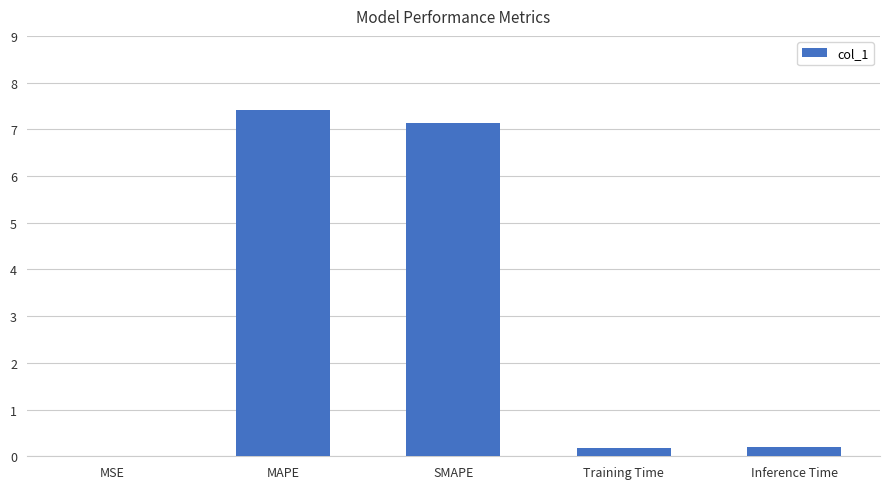

Read the value at SMAPE.

7.1